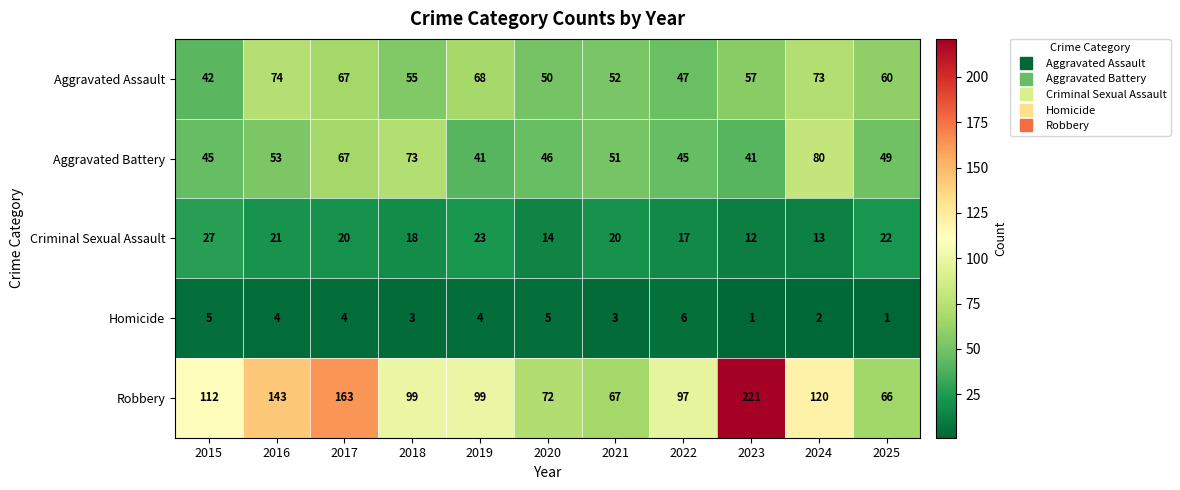

What is the difference between the Aggravated Battery values at 2019 and 2024?

39